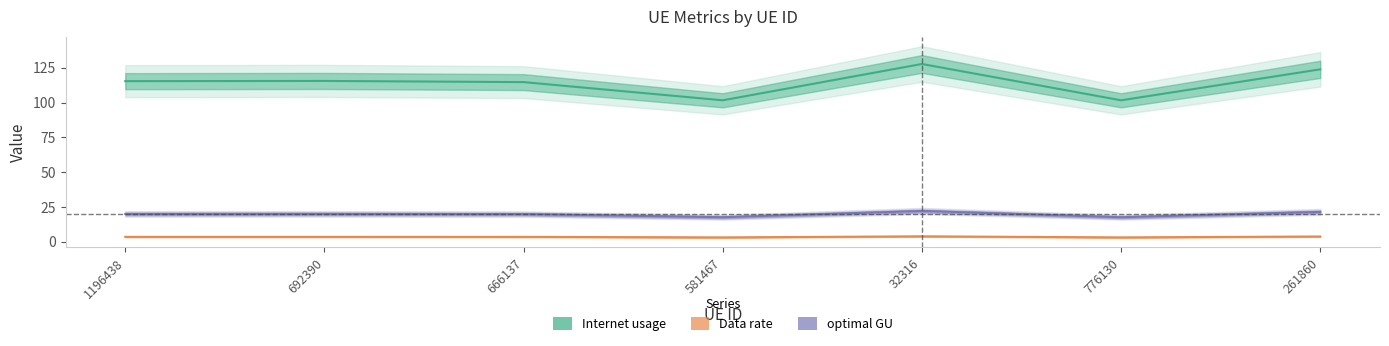

Which series has the largest total across all categories?

Internet usage